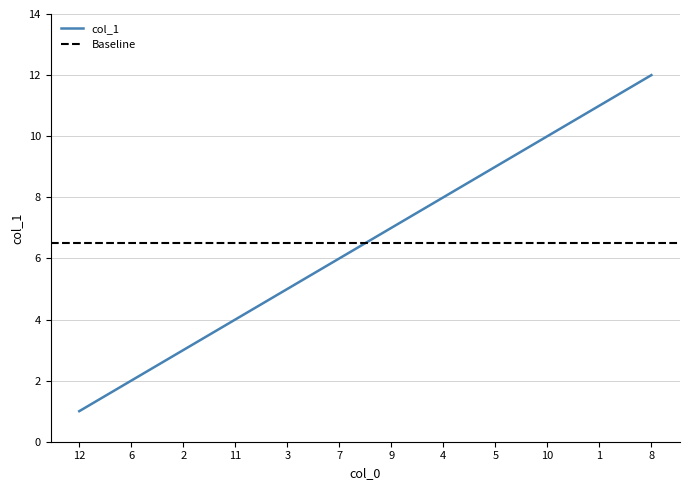

What is the value of the 2nd point from the left?

2